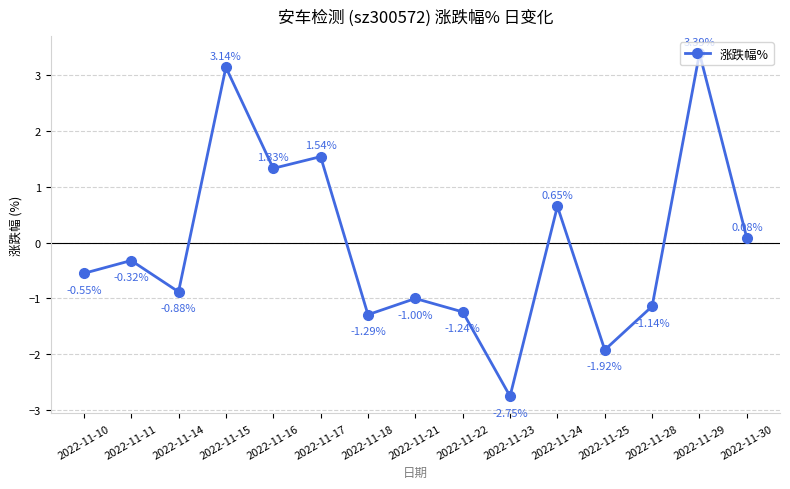

Is it true that the value at 2022-11-18 is -0.6?

False